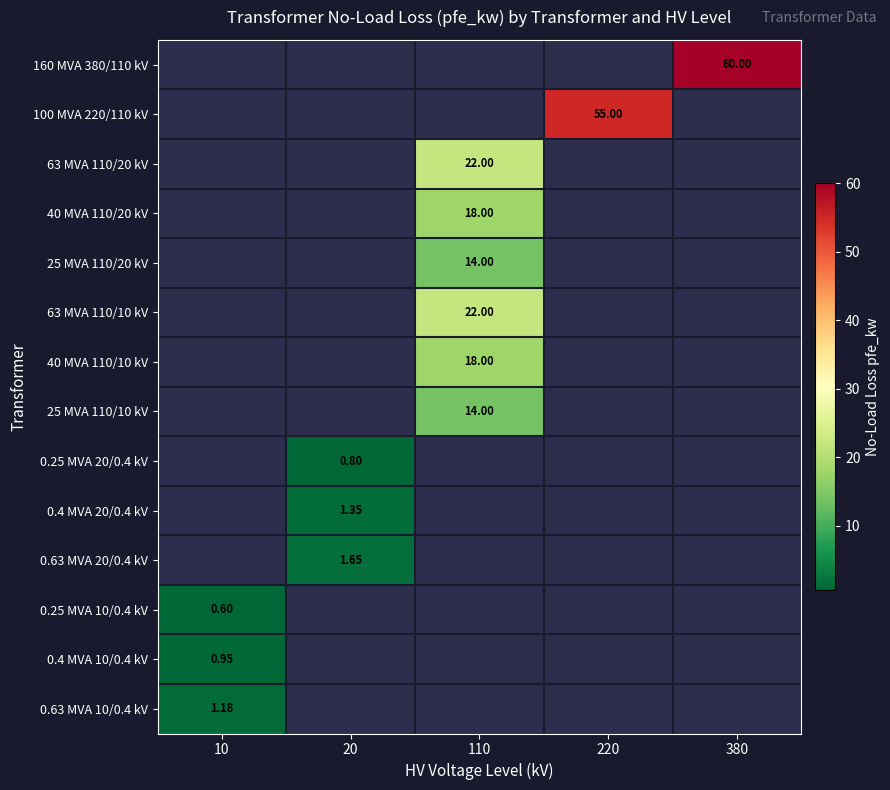

How many series are shown in this chart?

14